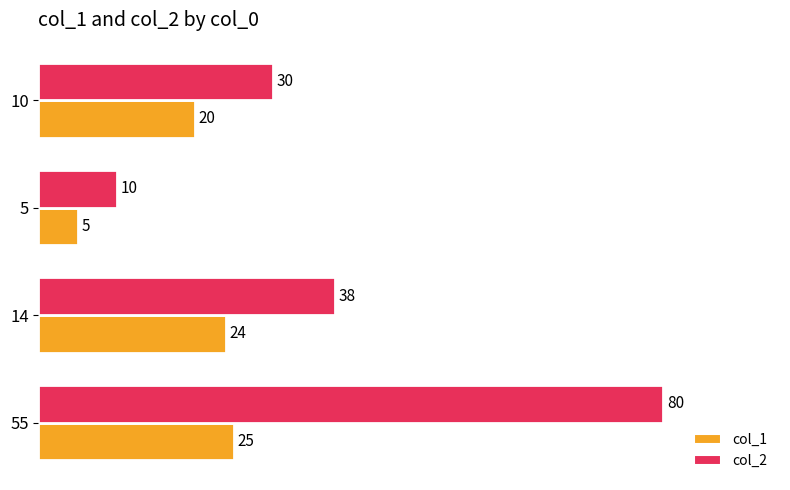

Which label corresponds to the largest value in the chart?

55